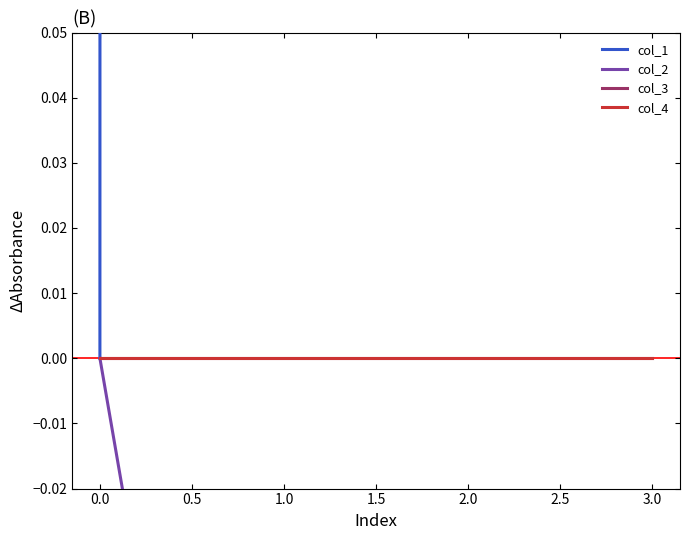

What is the difference between the second highest and second lowest values in the col_1 series?

58.1